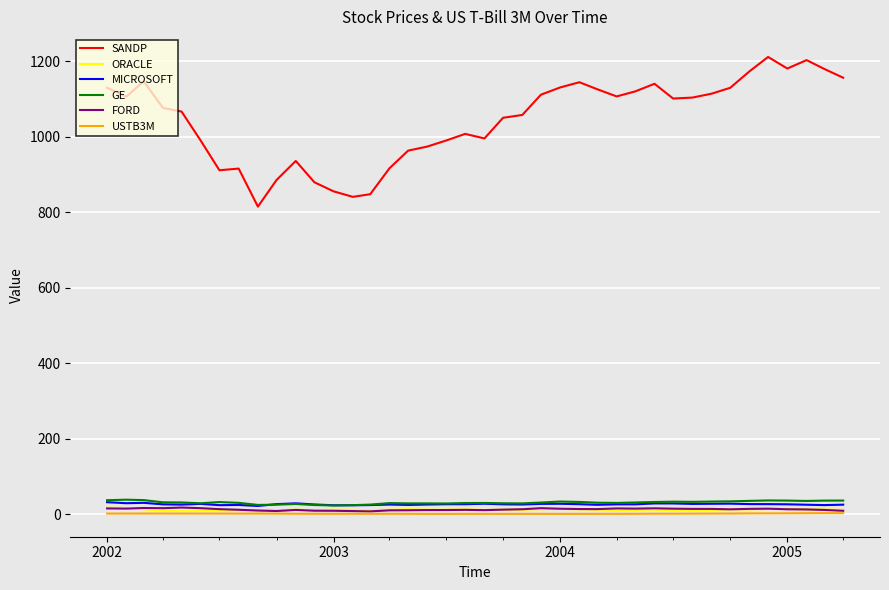

What is the smallest value displayed?

0.9